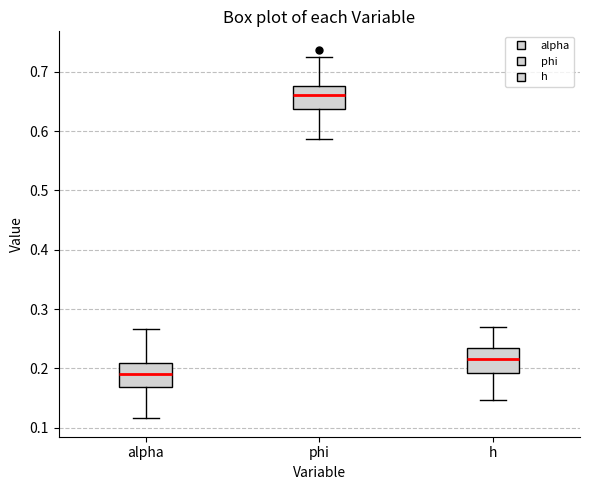

Where is the lower edge of the box for alpha on the y-axis? The values are not printed on the chart, so give them approximately, as read against the axis.

0.17